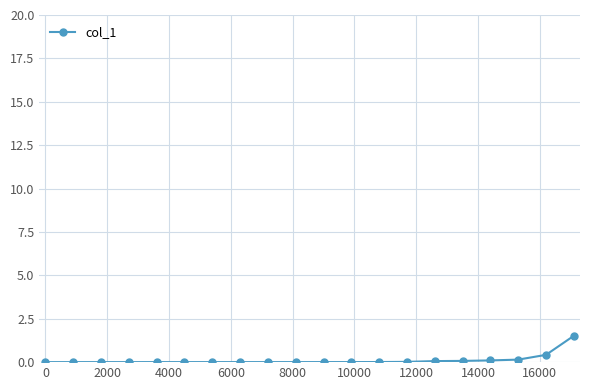

What is the greatest value displayed?

1.5